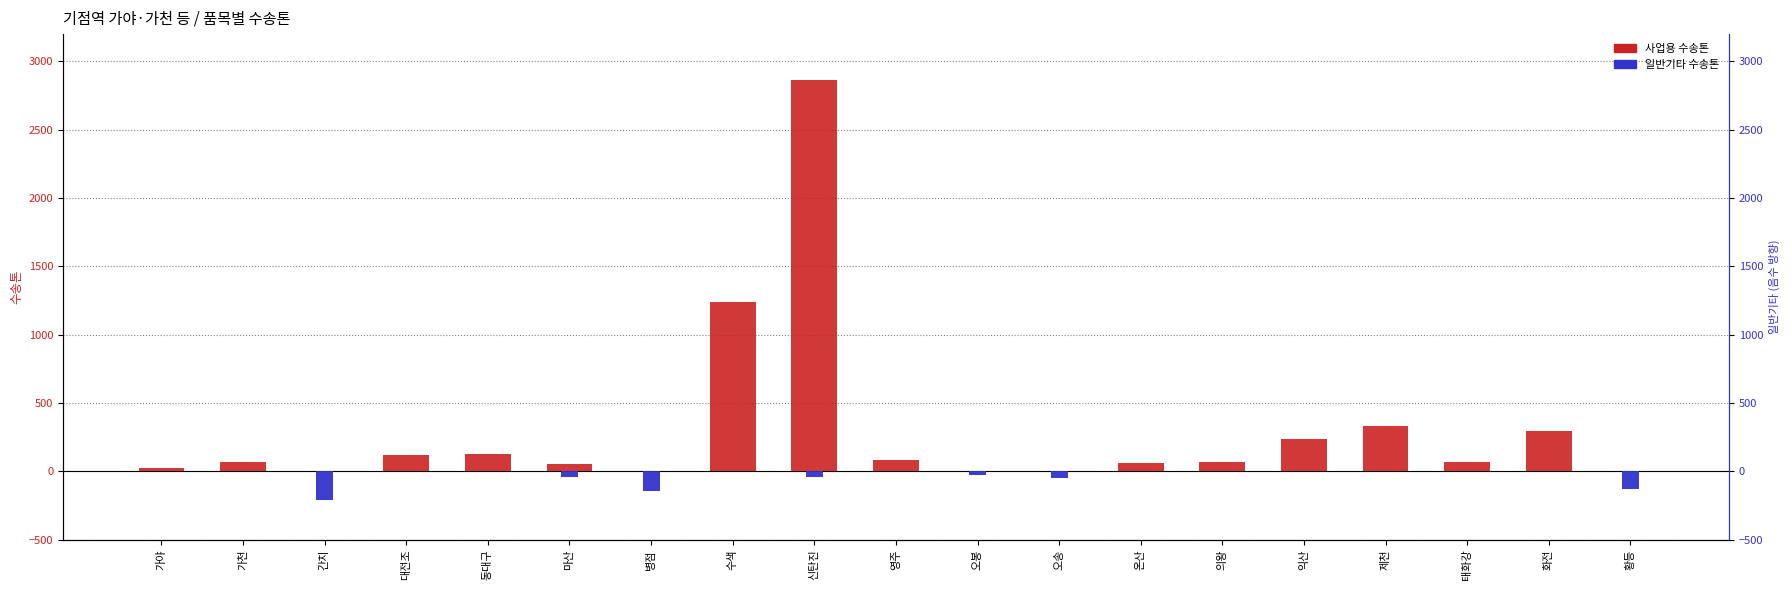

How many bars are there in each group?

2